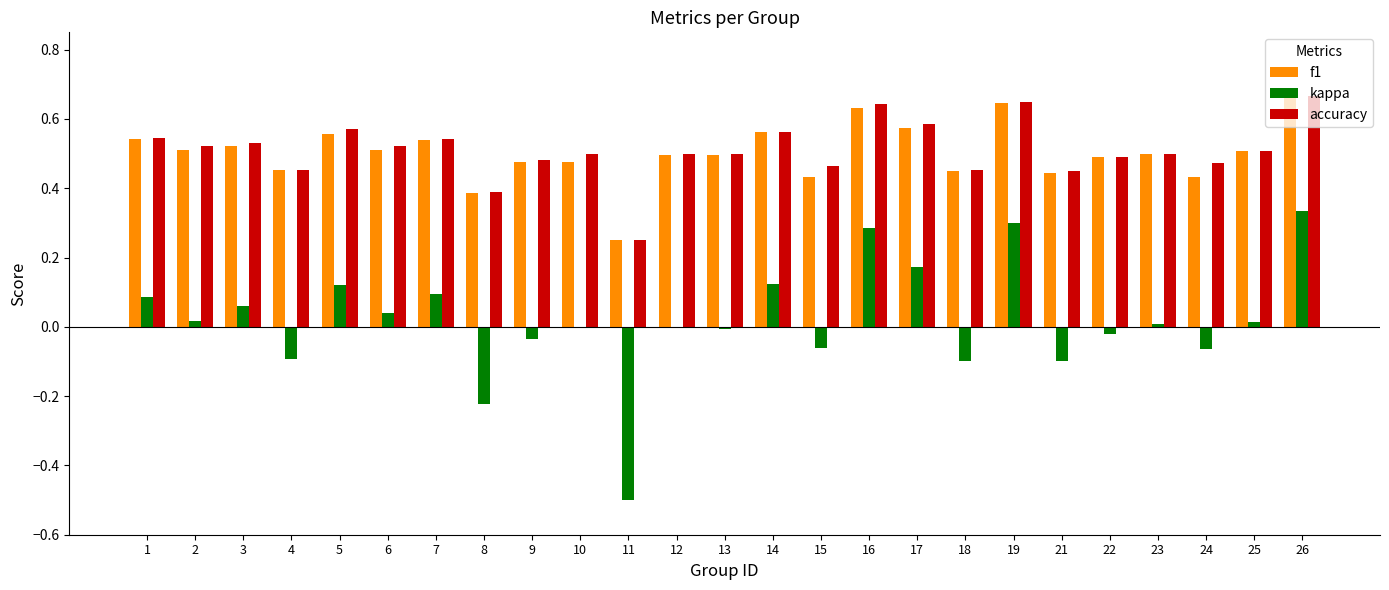

What is the total value across all series at 14?

1.2